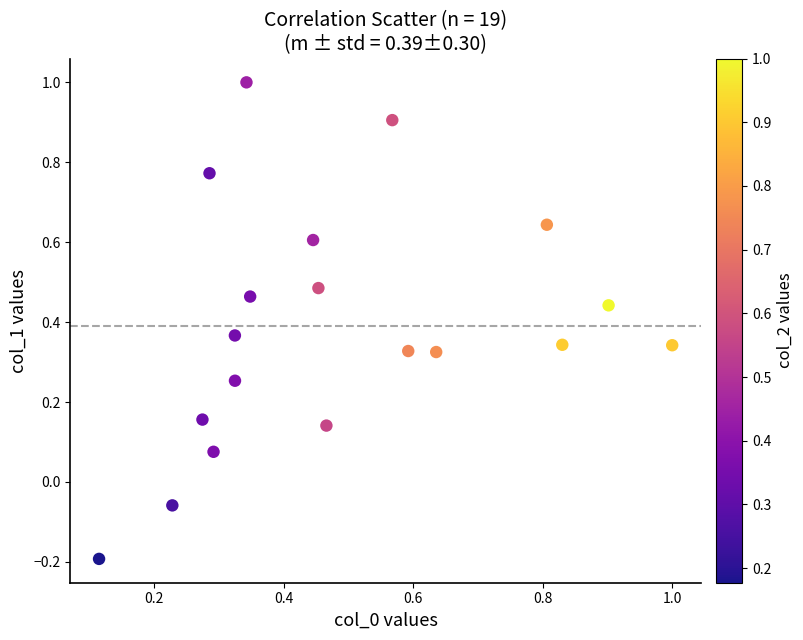

What is the range of X values (max minus min)?

0.9